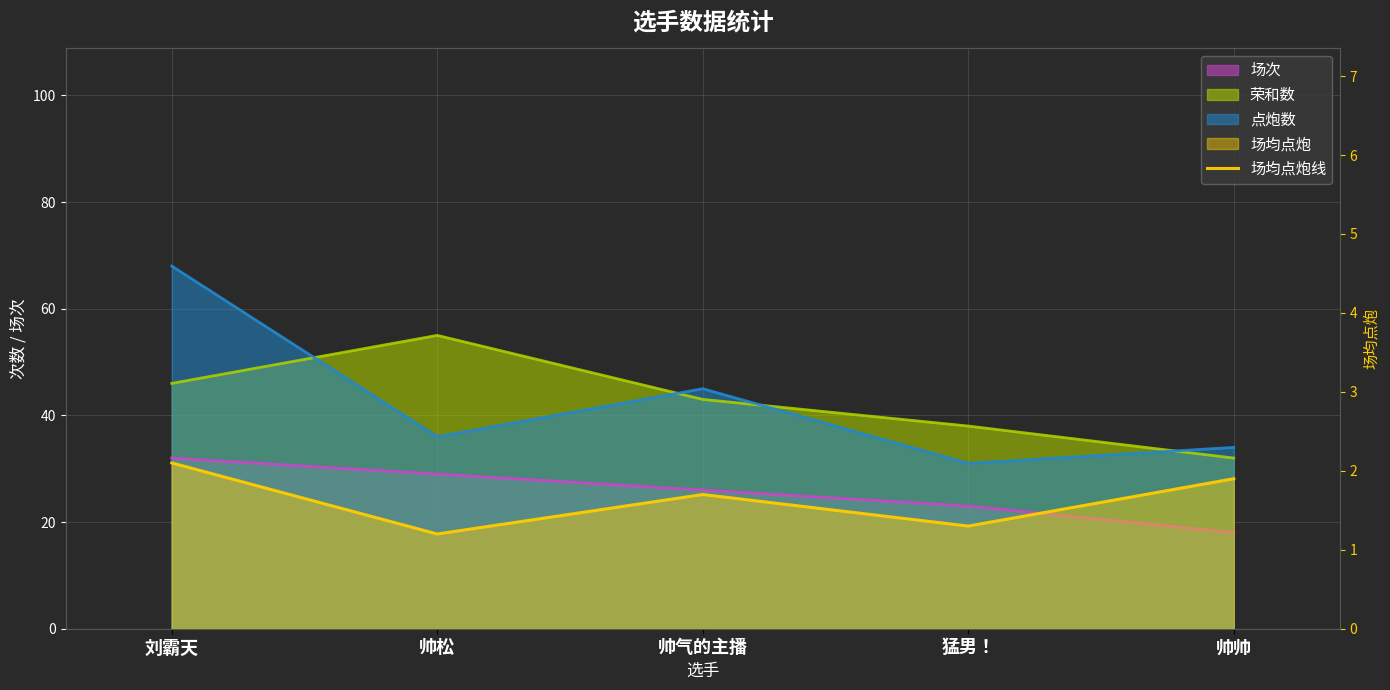

At which label is the value closest to 1?

帅松